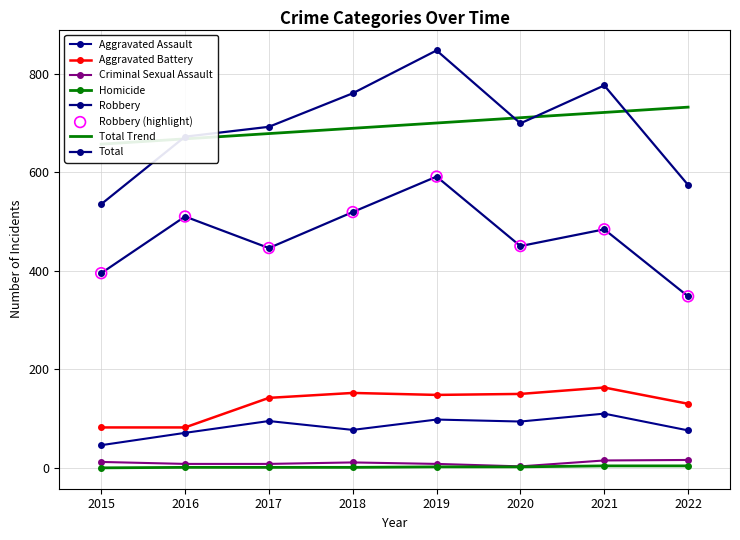

Which series has the largest total across all categories?

Total